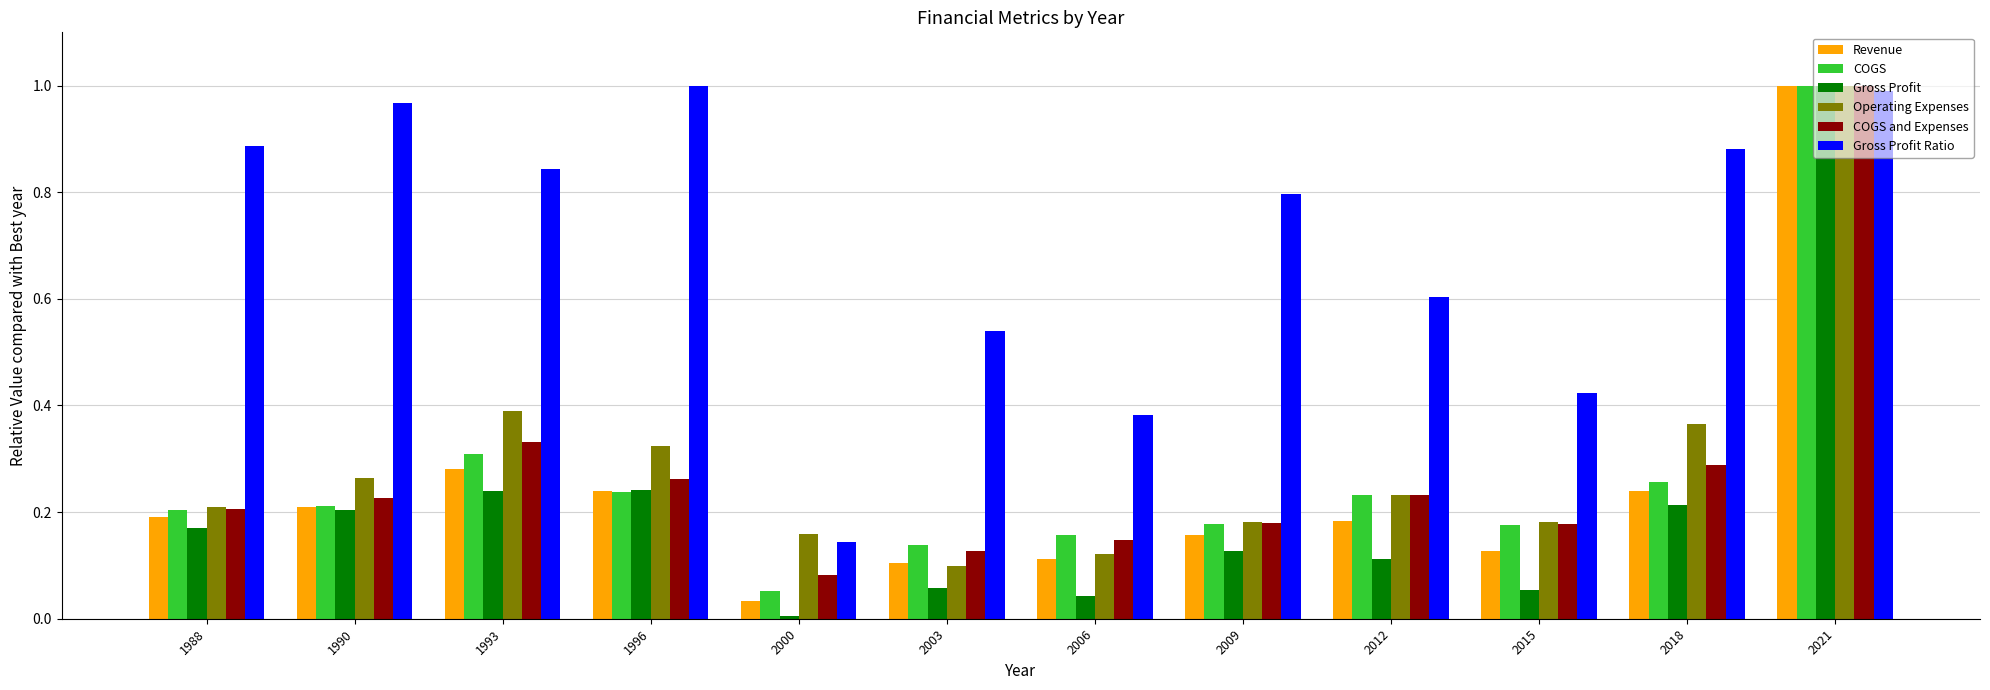

What is the spread (max minus min) of values at 1993?

0.6